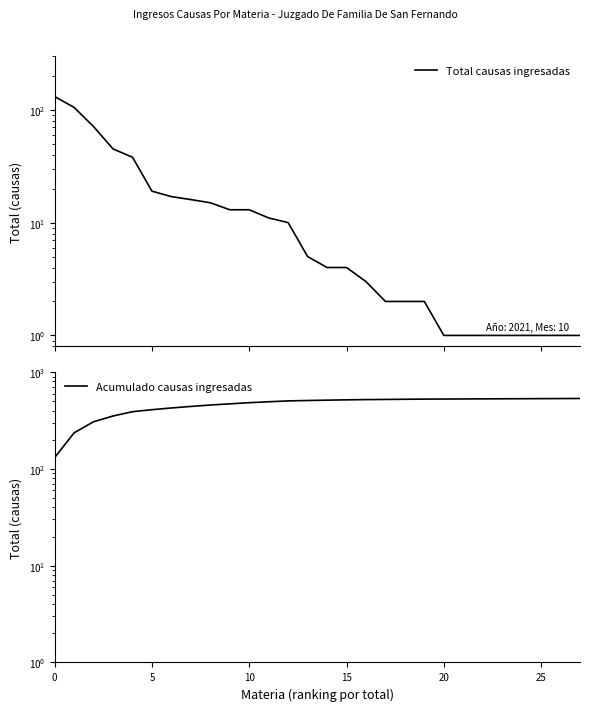

What is the value of the Acumulado causas ingresadas point at the 10th from the left?

470